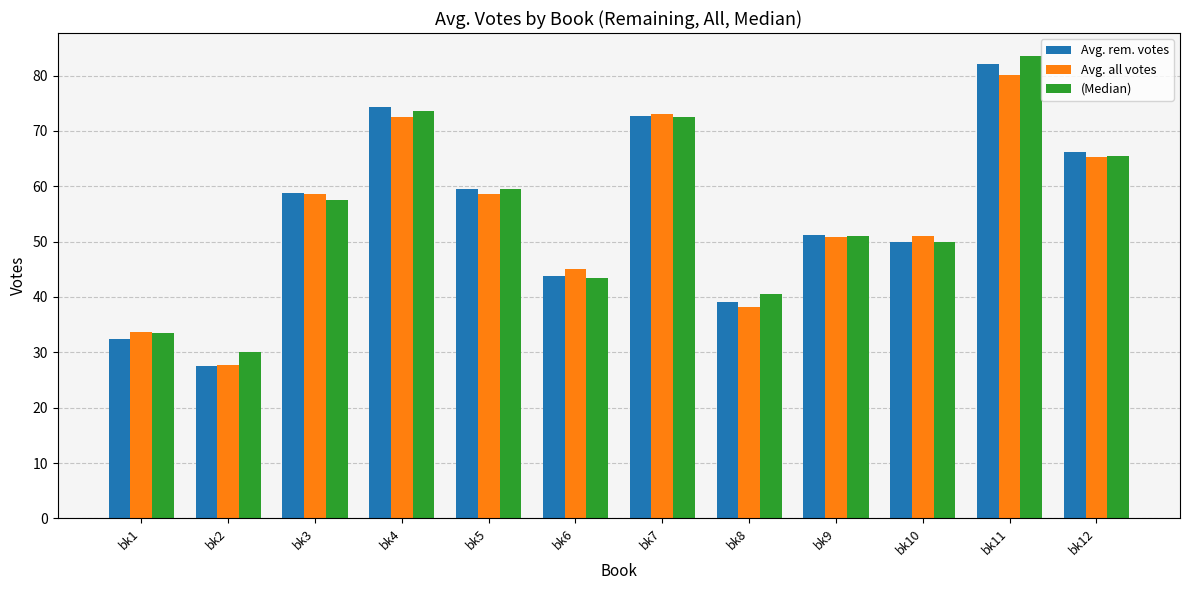

How many groups of bars are there?

12